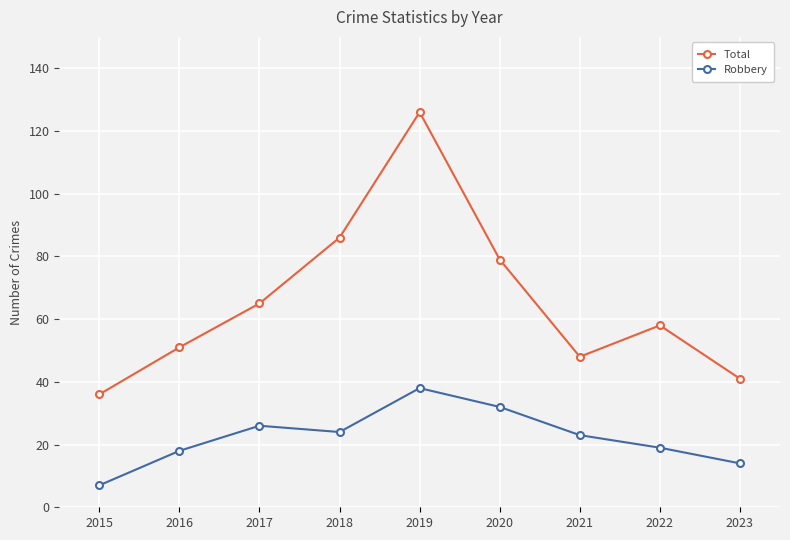

Count the number of data series in this chart.

2